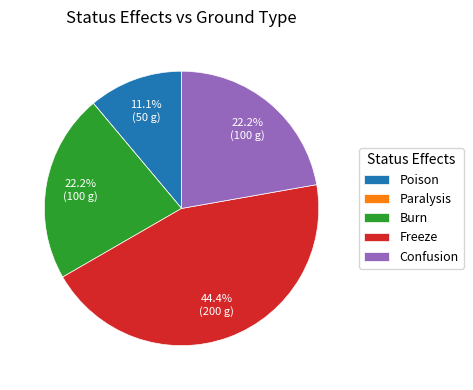

Between Confusion and Poison, which is larger?

Confusion